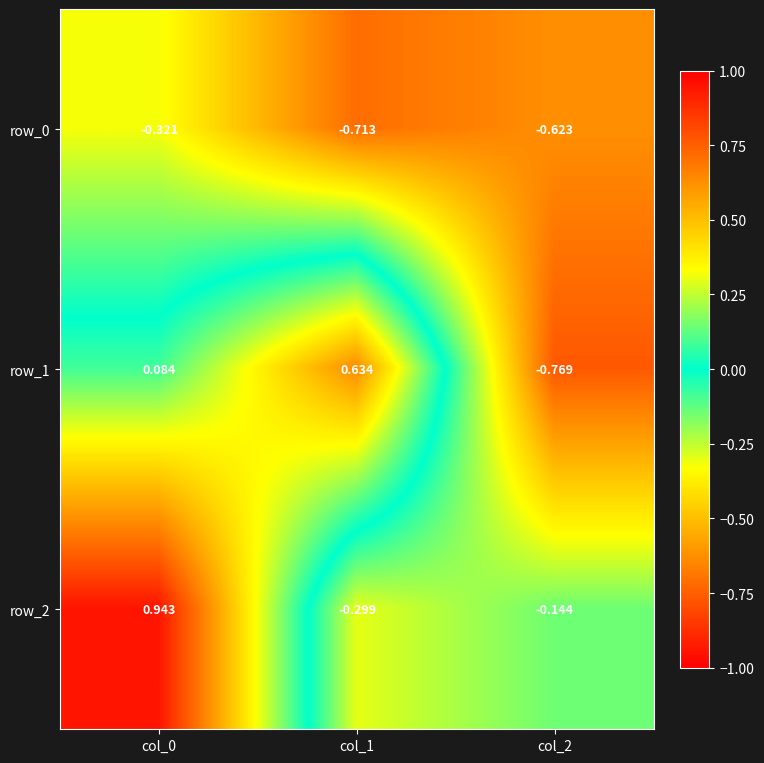

The row_2 series shows -0.3 at col_1. True or false?

True